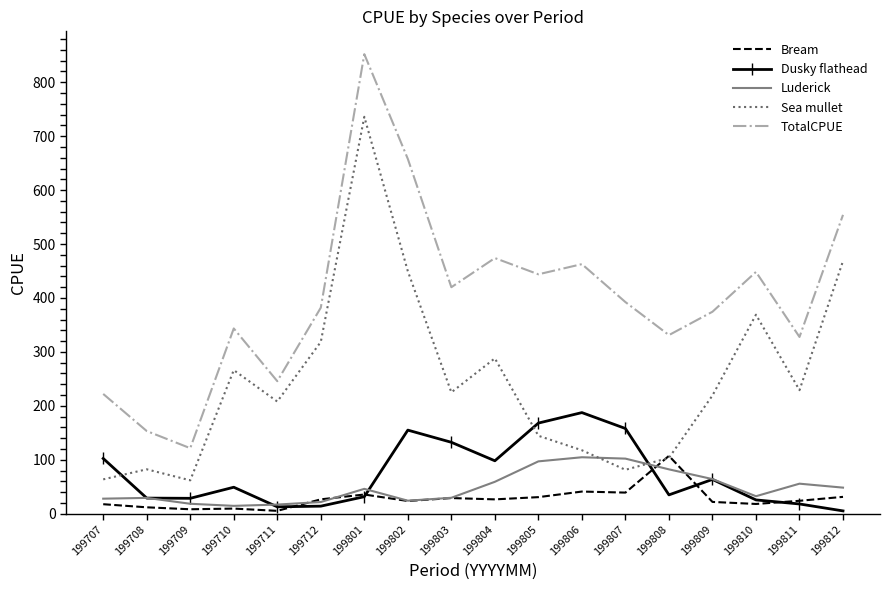

How many values in the Sea mullet series are below 225?

9